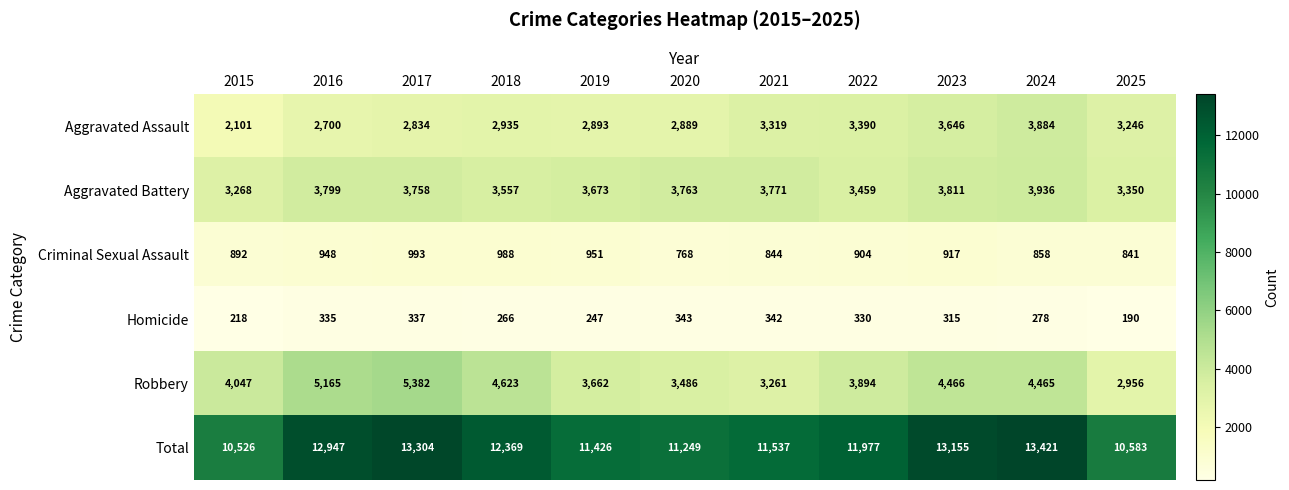

How many data points does each series have?

11